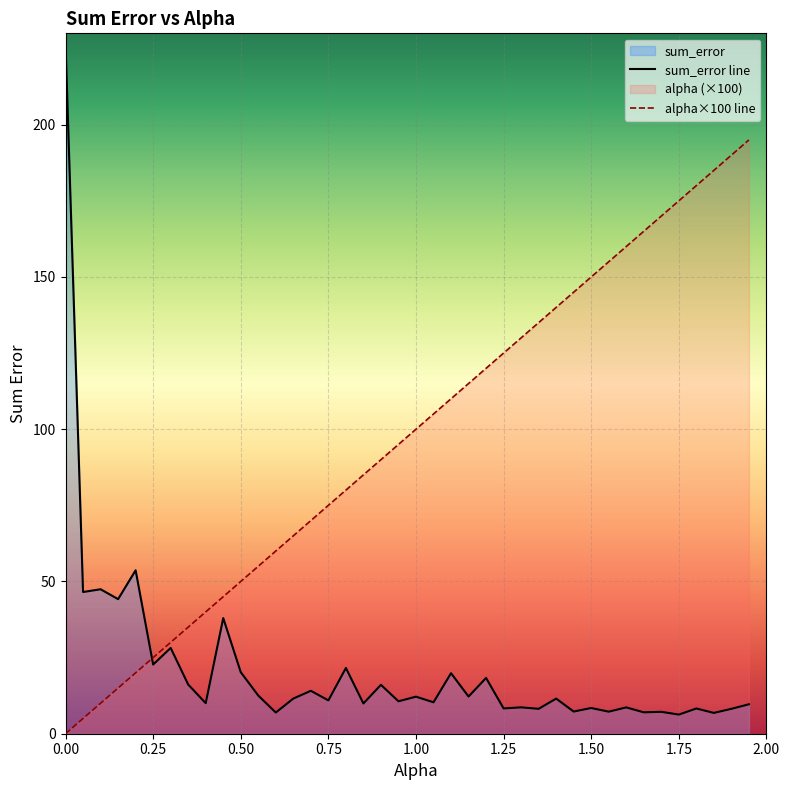

Which series has the largest range (max minus min)?

sum_error line